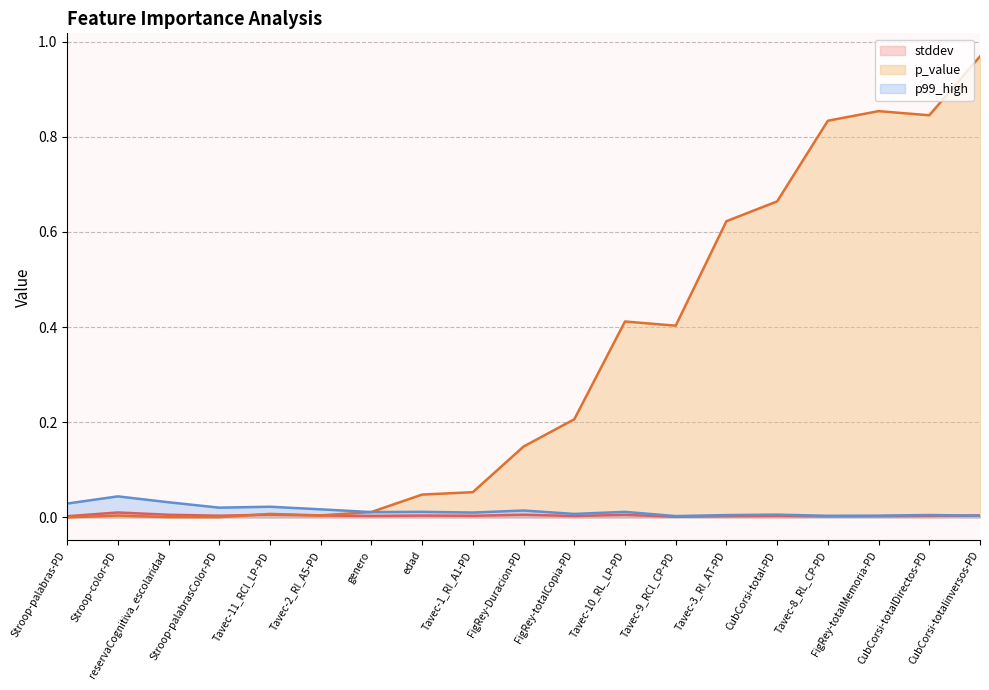

Which series has the largest range (max minus min)?

p_value